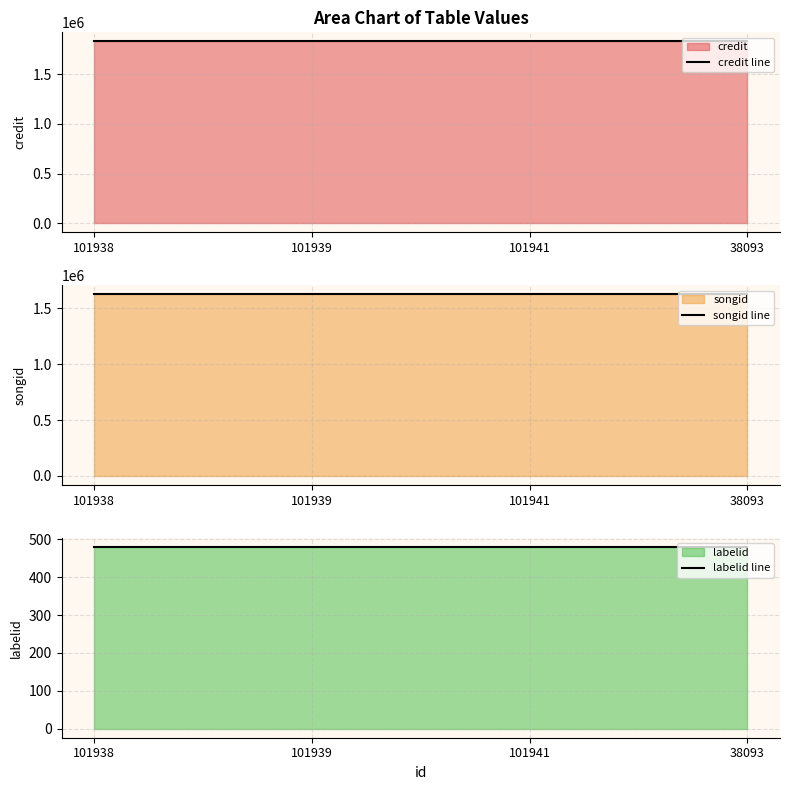

Read the credit line value at 101939.

1831710